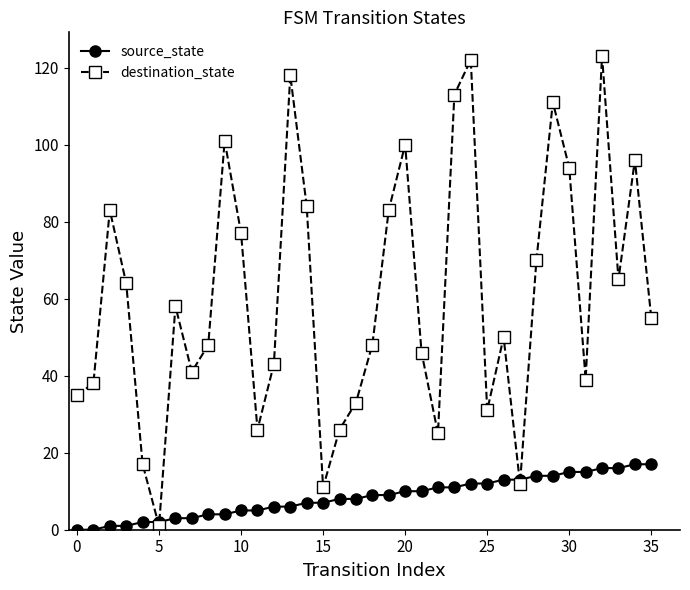

Rank the series by their maximum value, from highest to lowest.

destination_state, source_state